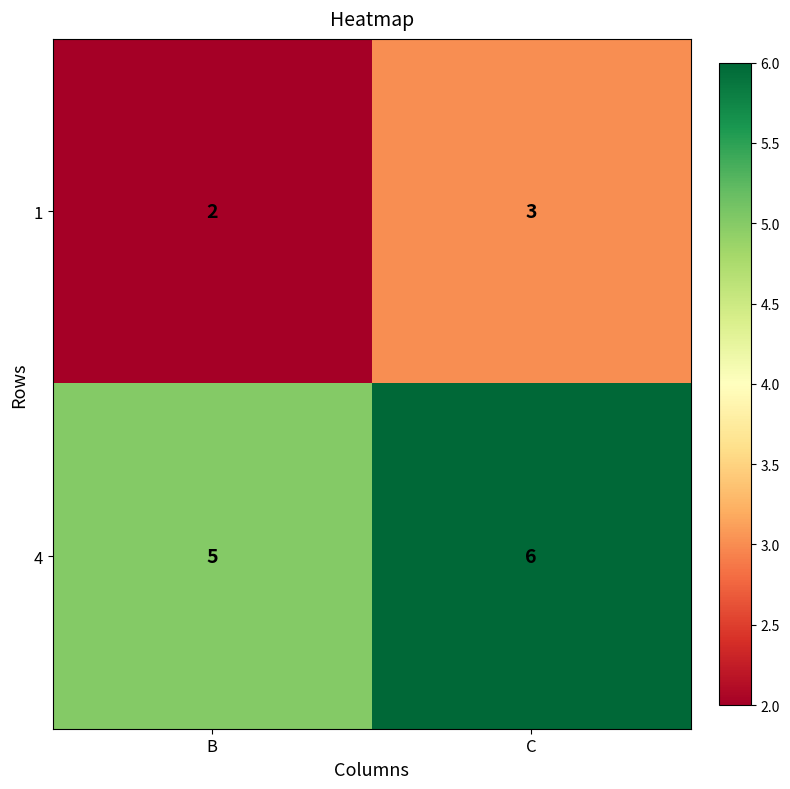

What is the spread (max minus min) of values at C?

3